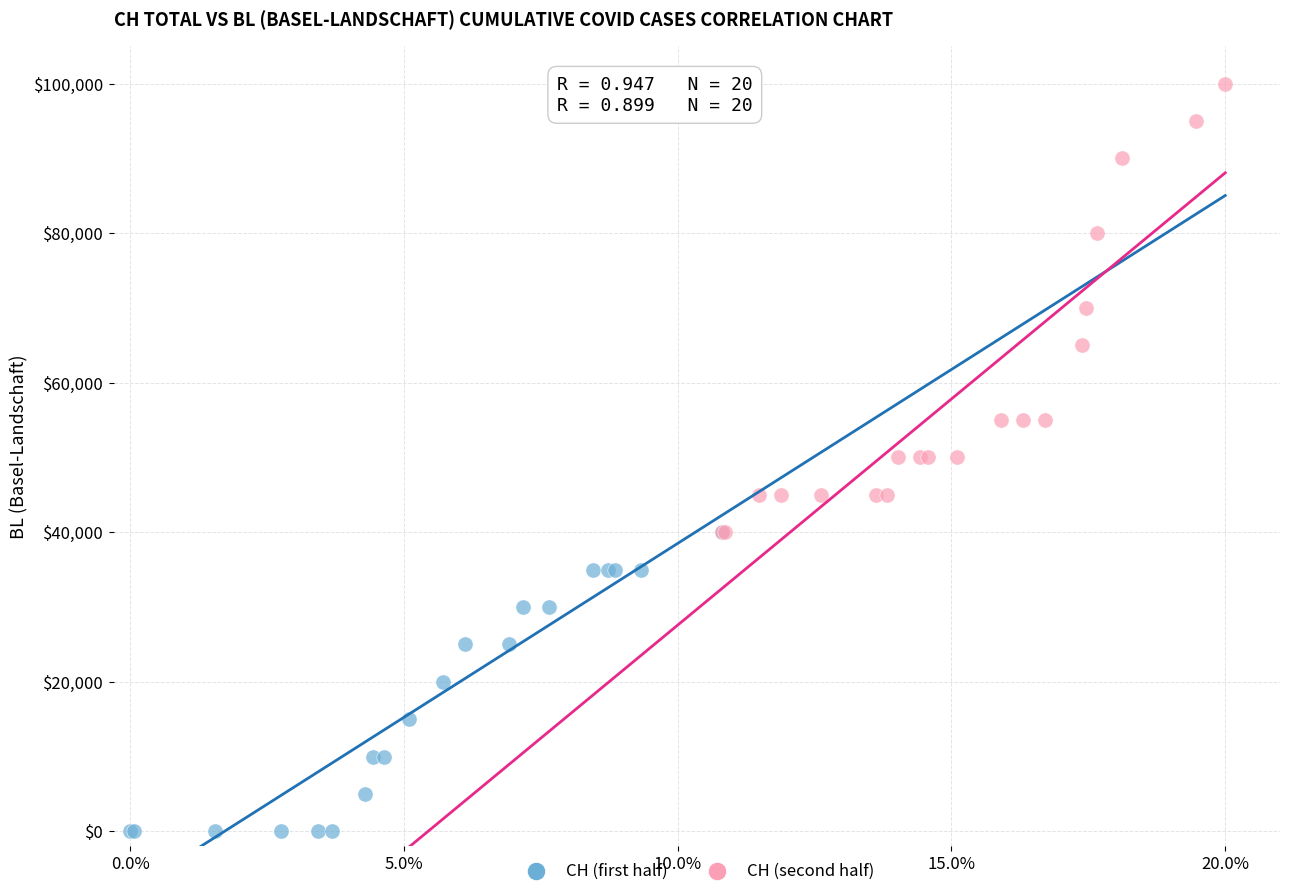

Which series reaches the minimum Y coordinate?

CH (first half)